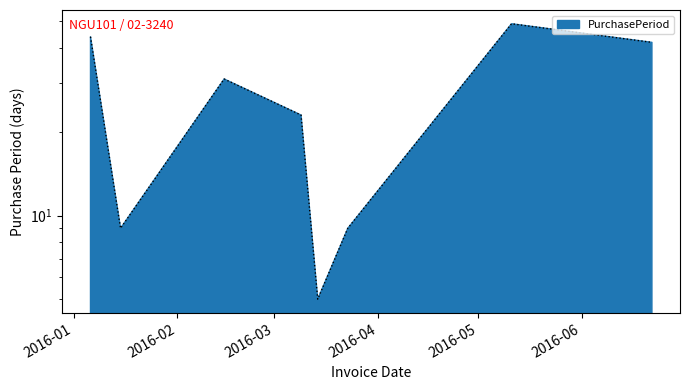

The chart shows a value of 8 at 2016-03-09. True or false?

False